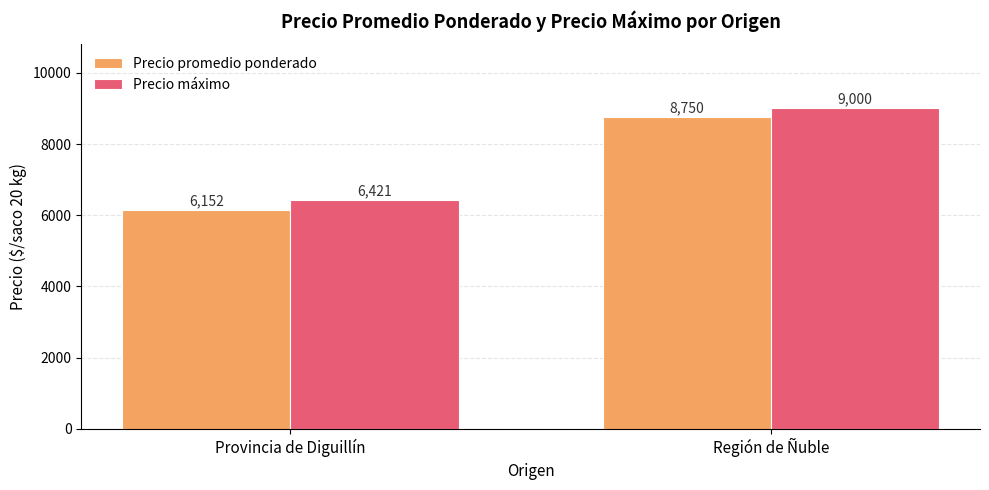

What is the value of the Precio máximo bar at the 2nd from the left?

9000